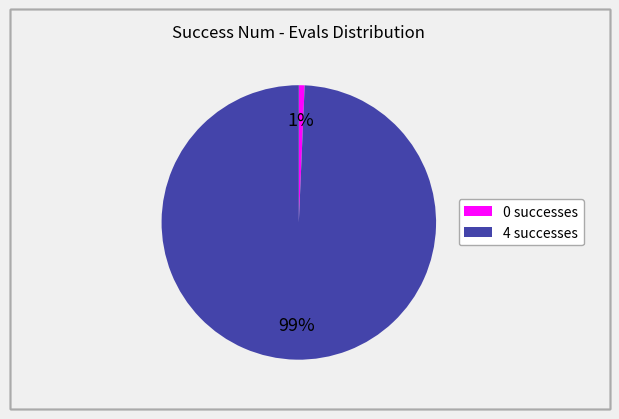

Is there any slice that represents more than half of the pie?

Yes